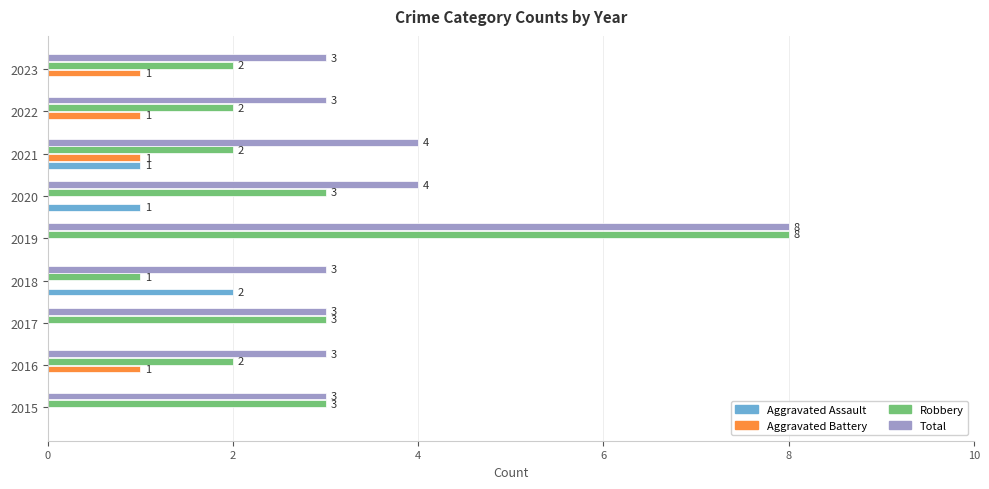

True or false: Aggravated Battery has a value of -1 at 2018.

False